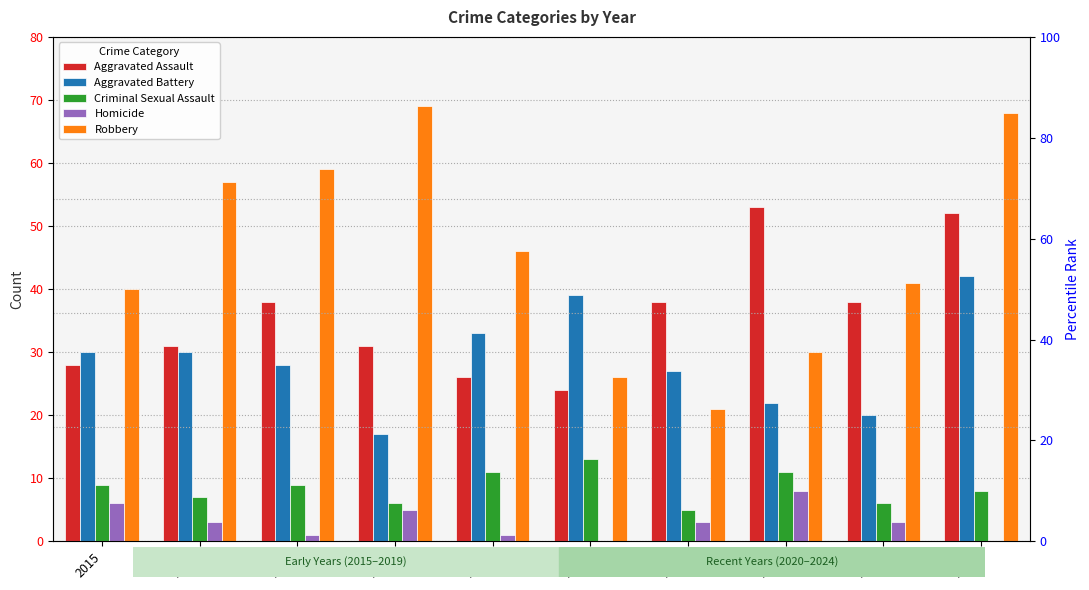

How many values in the Robbery series are below 46?

5